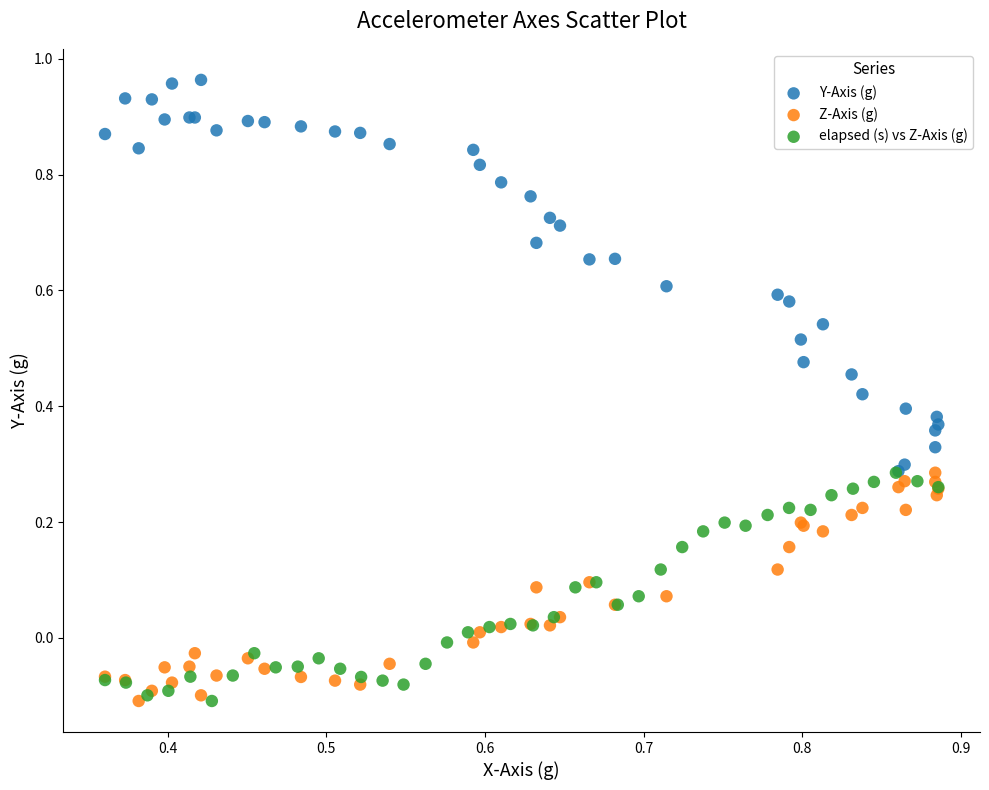

Which series has the largest Y range (max minus min)?

Y-Axis (g)